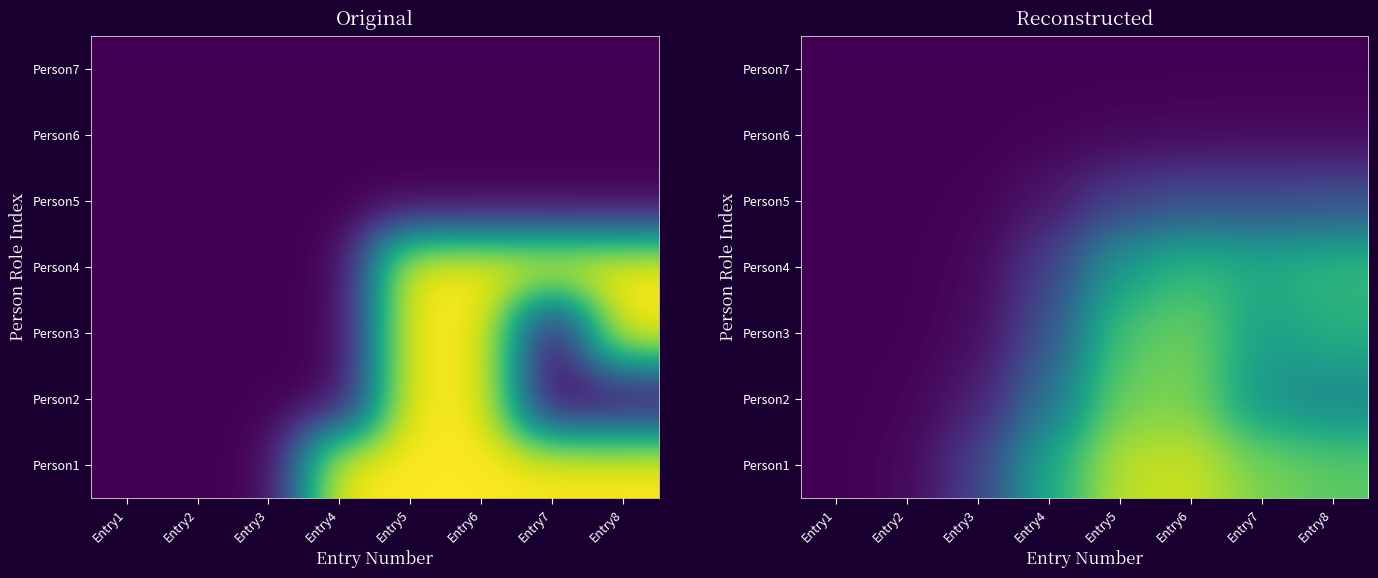

Rank the series by their maximum value, from highest to lowest.

Person1, Person2, Person3, Person4, Person5, Person6, Person7